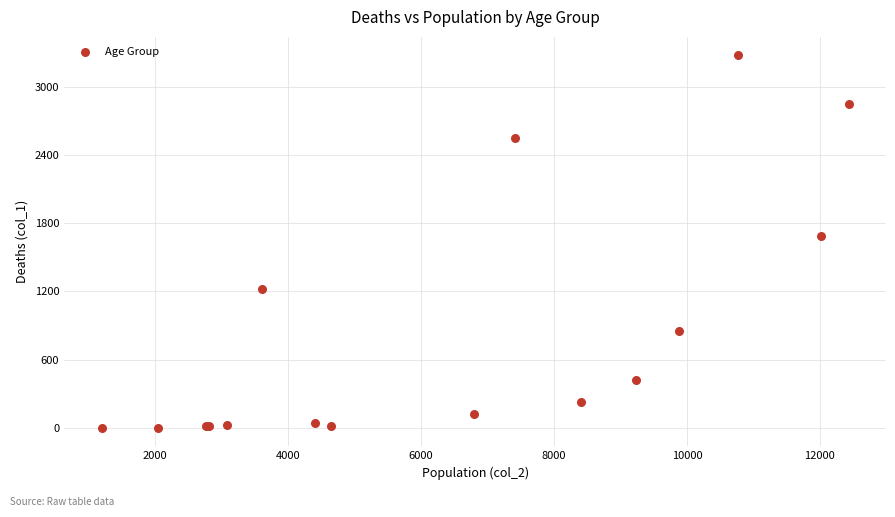

What Y value in the scatter plot is closest to 1638?

1690